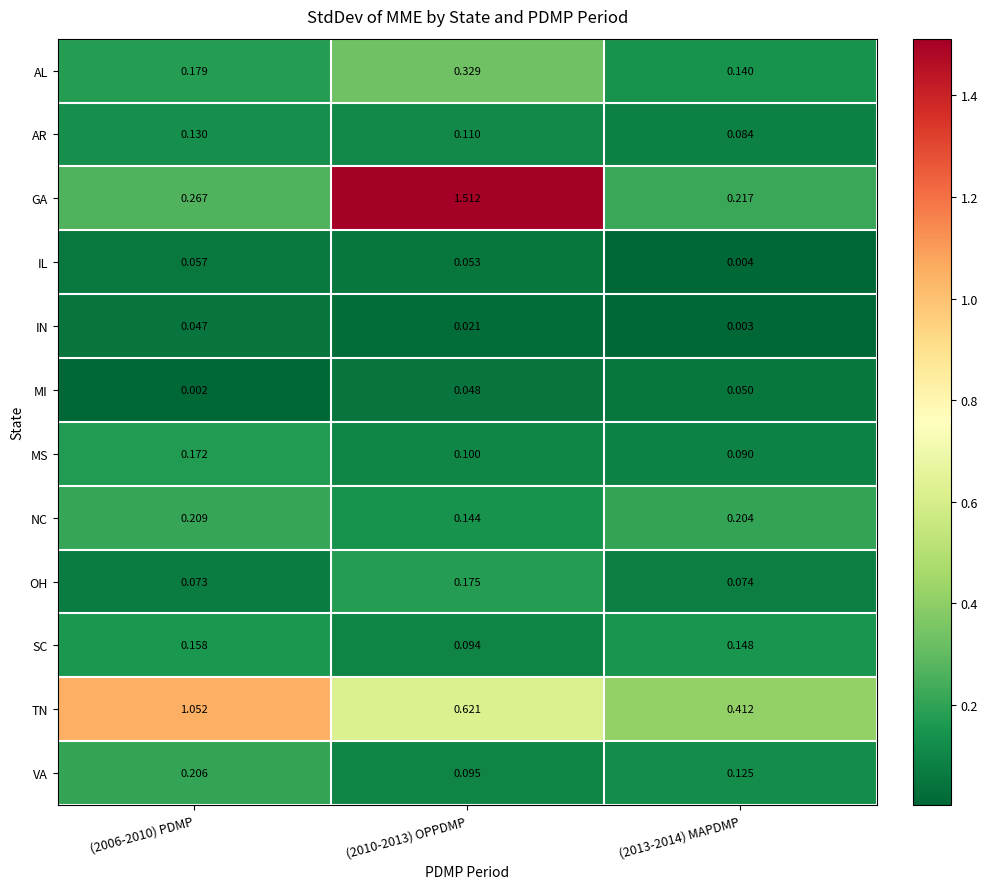

Count the number of data series in this chart.

12